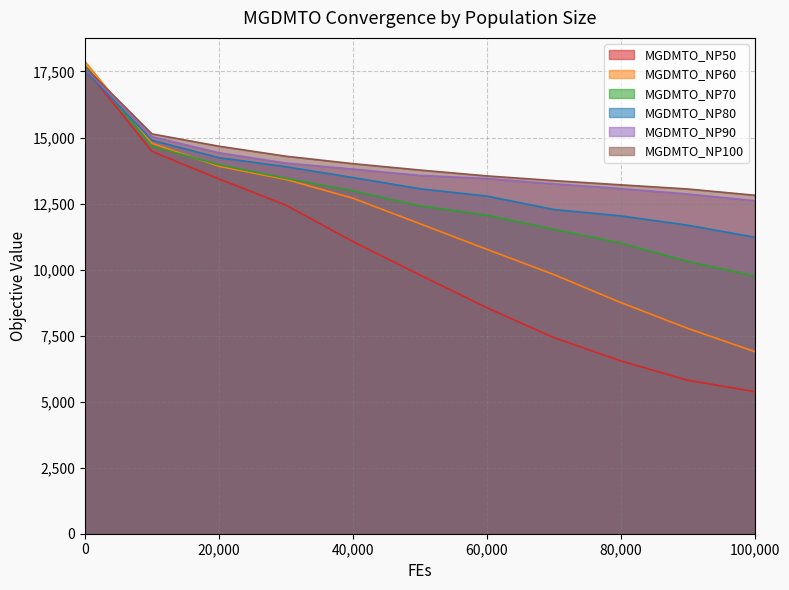

True or false: MGDMTO_NP70 and MGDMTO_NP50 intersect in this chart.

False